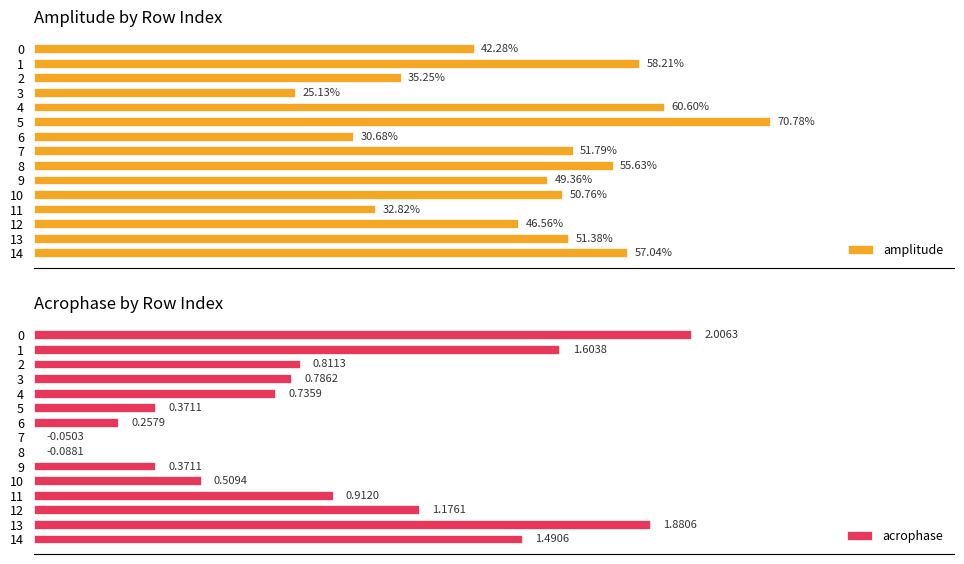

Rank the categories by amplitude value from lowest to highest.

3, 6, 11, 2, 0, 12, 9, 10, 13, 7, 8, 14, 1, 4, 5